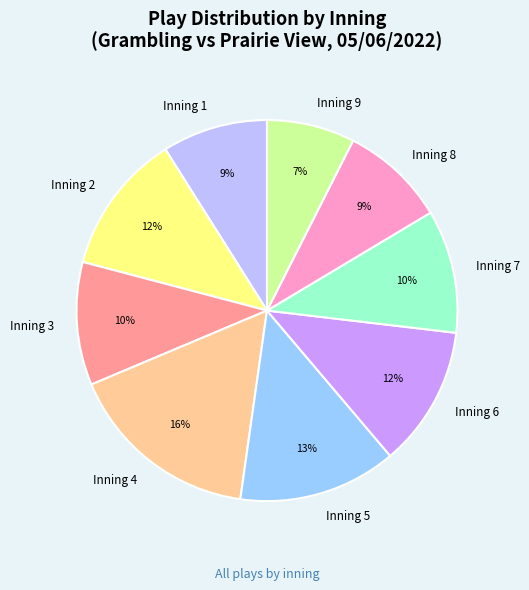

Does Inning 6 represent more than half of the total?

No